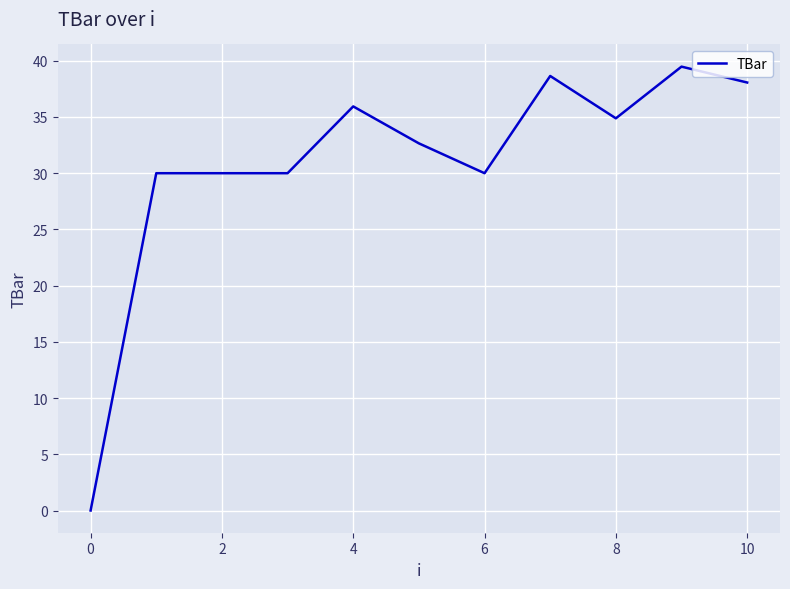

What is the difference between the maximum and minimum values?

39.5